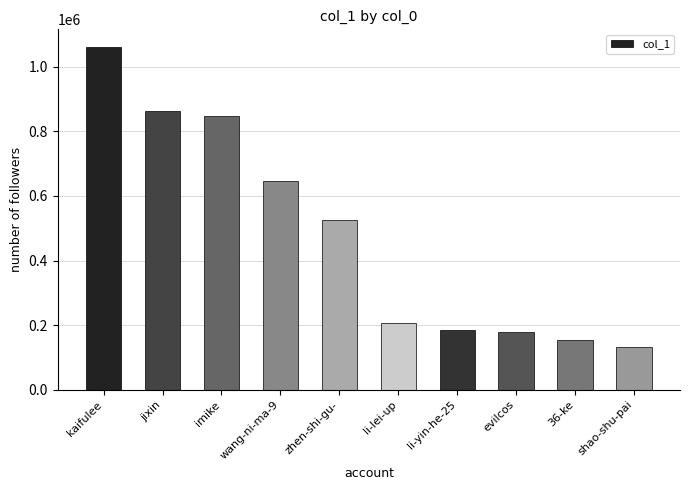

What is the label of the 6th bar from the left?

li-lei-up